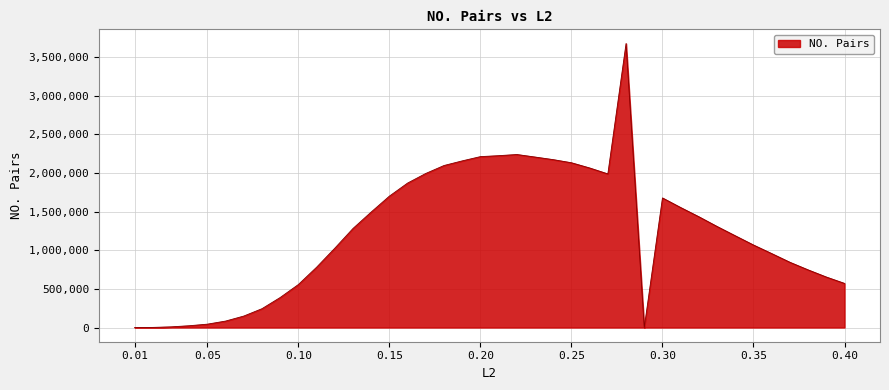

What is the greatest value displayed?

3676388